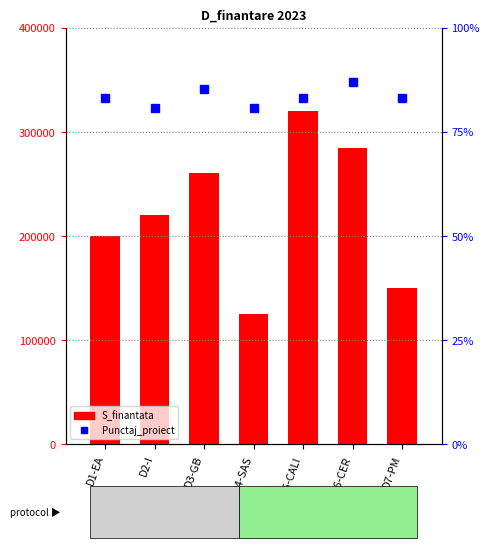

Which series has the largest total across all categories?

S_finantata